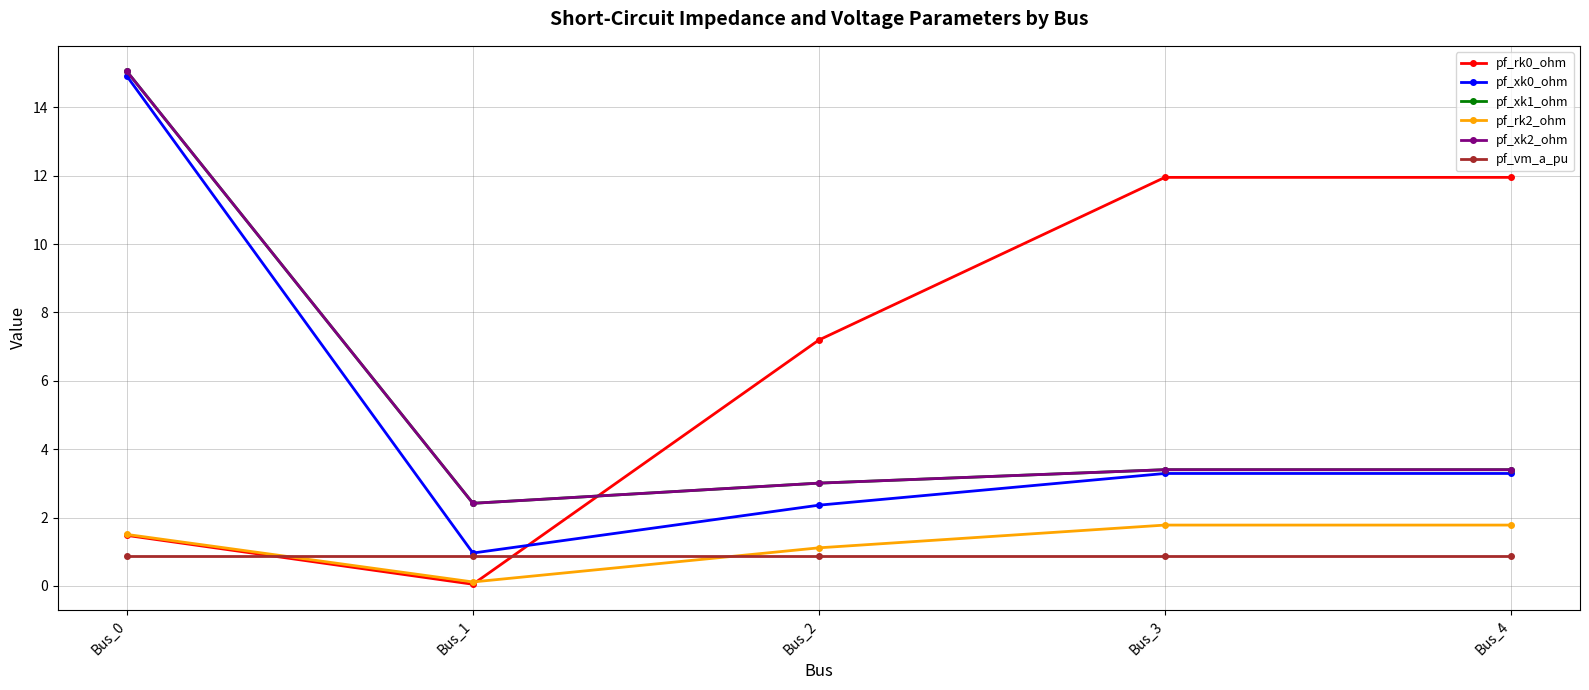

How many intersections are there between pf_rk2_ohm and pf_vm_a_pu?

2